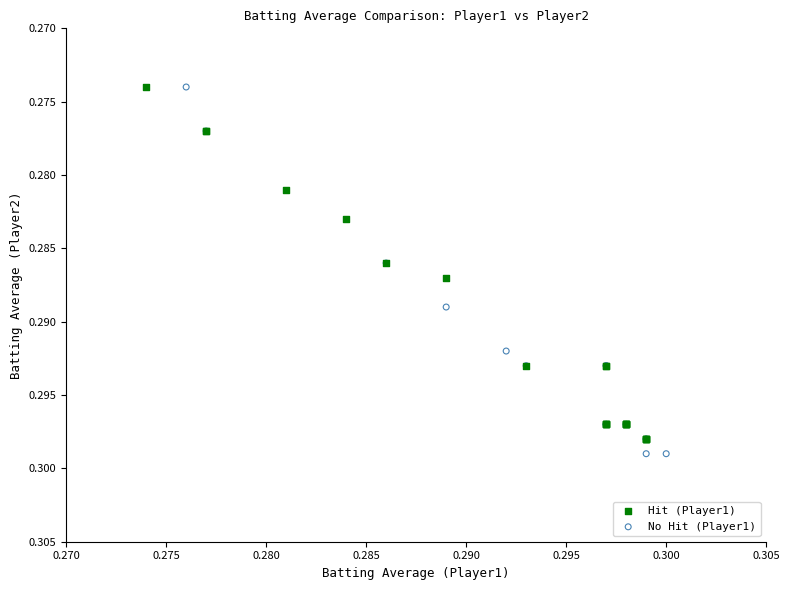

Which series reaches the maximum Y coordinate?

No Hit (Player1)